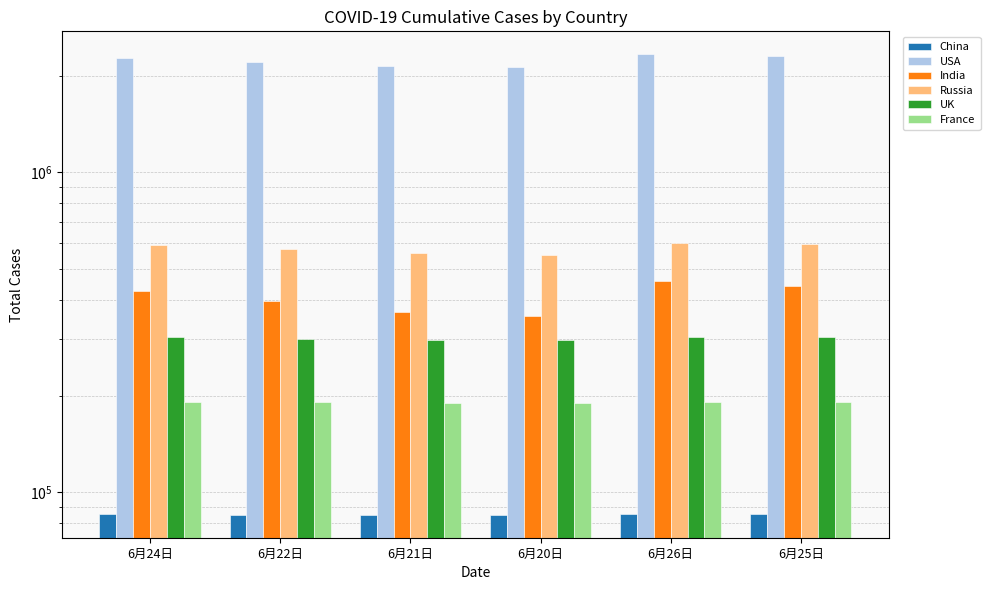

Which category has the highest value across all series?

6月26日